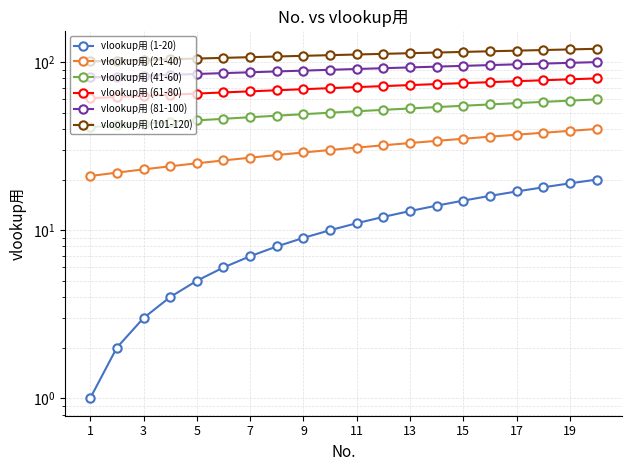

Is this an area chart (filled region under the line)?

No